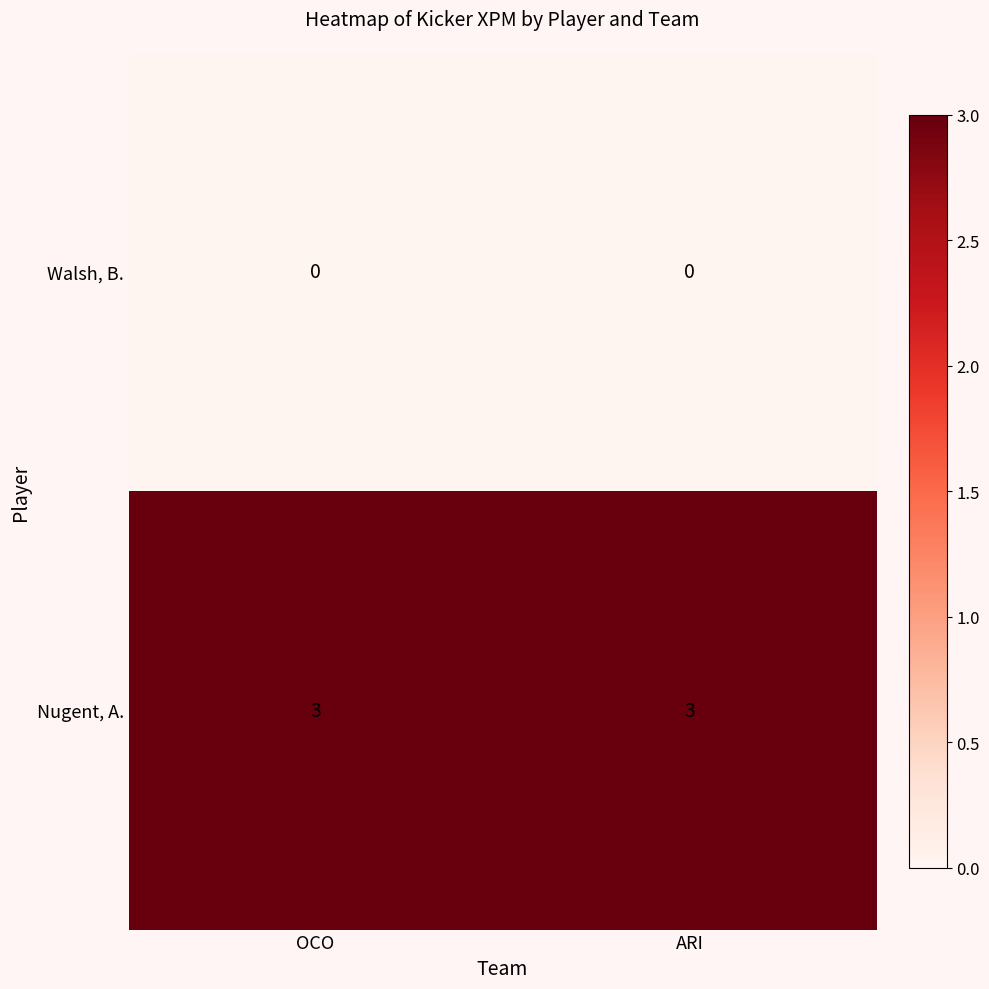

At how many categories does at least one series exceed 1?

2